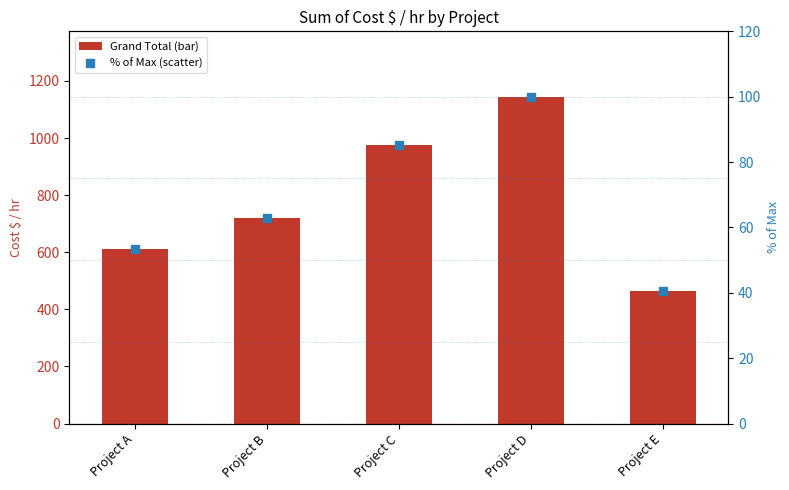

What is the difference between the maximum and minimum values in the % of Max series?

59.6